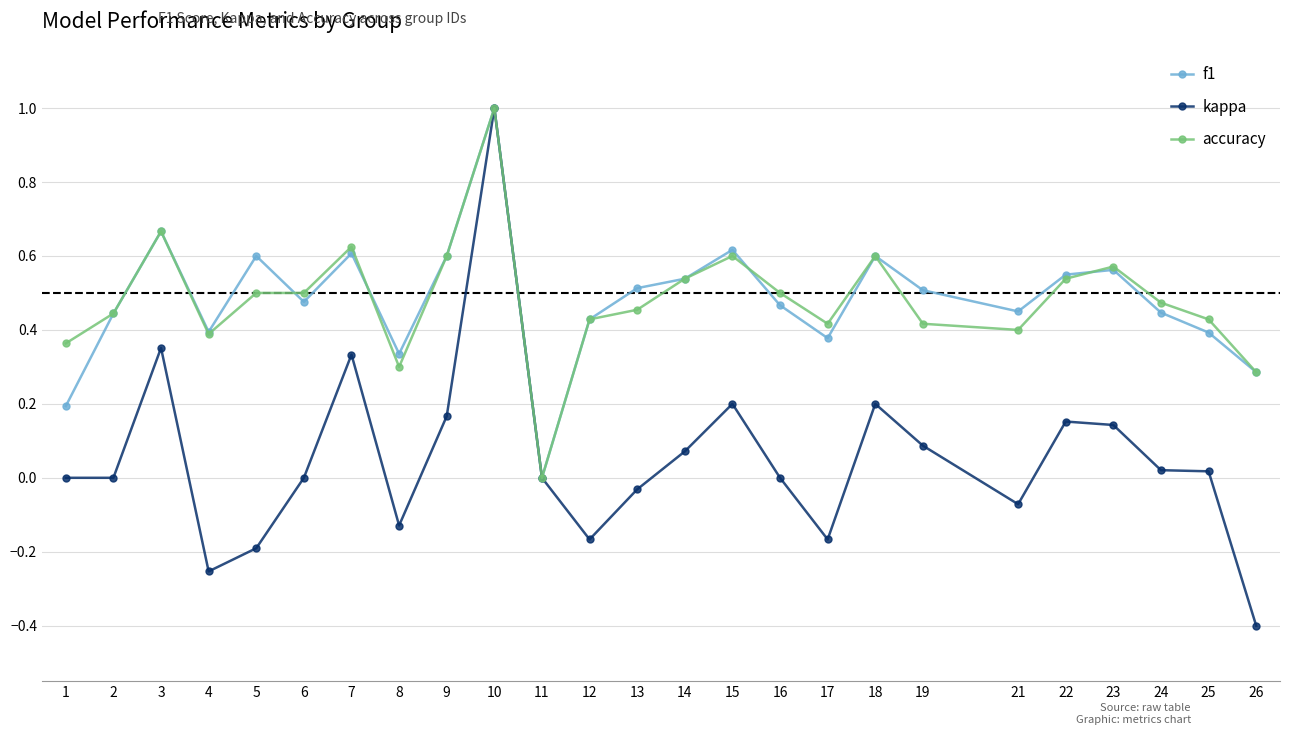

How many values in f1 are above zero?

24